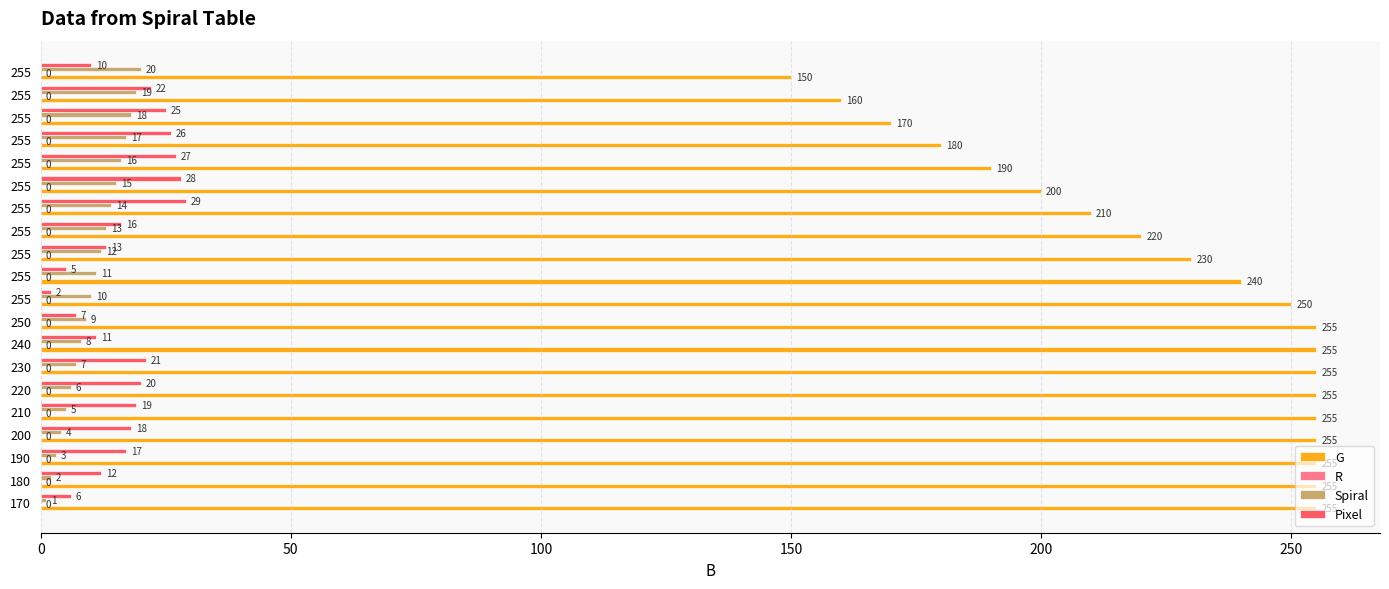

What is the smallest value displayed?

1